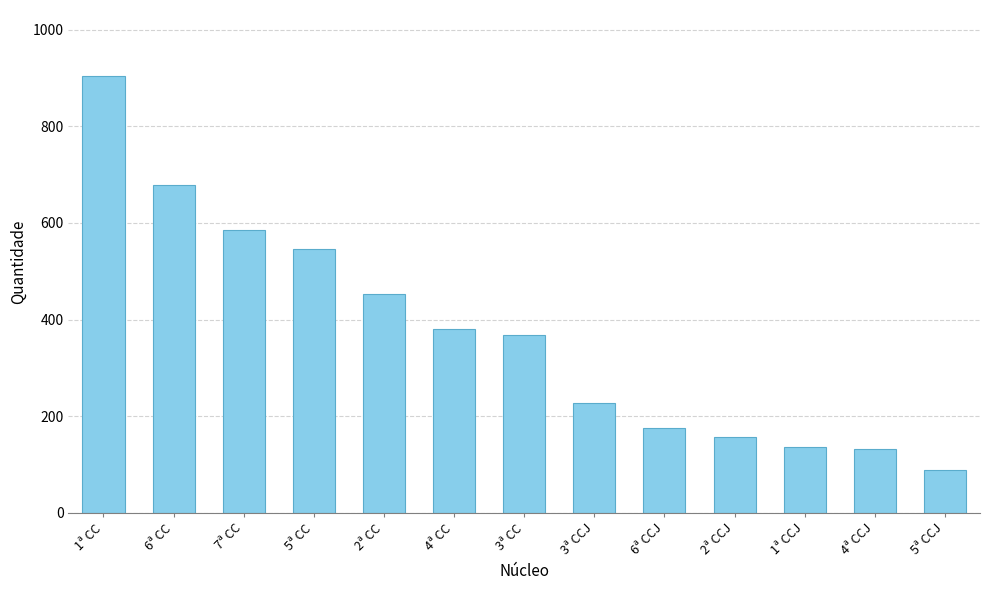

What is the ratio of the value at 1ª CC to the value at 4ª CC?

2.4